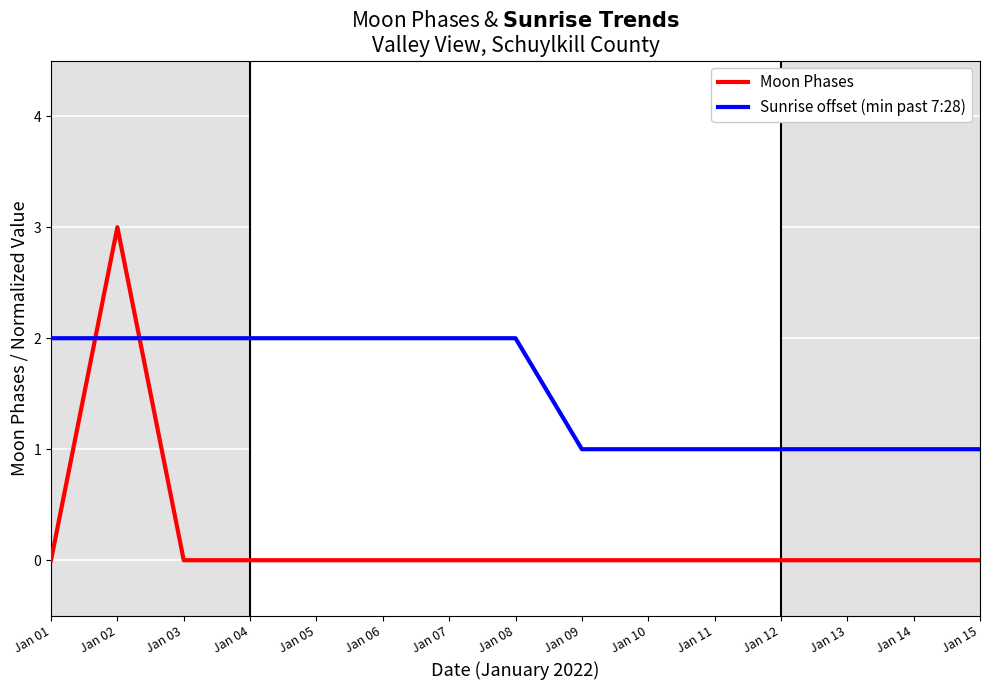

Reading left to right, transcribe all the data shown in this chart.

Moon Phases: Jan 01=0	Jan 02=3	Jan 03=0	Jan 04=0	Jan 05=0	Jan 06=0	Jan 07=0	Jan 08=0	Jan 09=0	Jan 10=0	Jan 11=0	Jan 12=0	Jan 13=0	Jan 14=0	Jan 15=0
Sunrise offset (min past 7:28): Jan 01=2	Jan 02=2	Jan 03=2	Jan 04=2	Jan 05=2	Jan 06=2	Jan 07=2	Jan 08=2	Jan 09=1	Jan 10=1	Jan 11=1	Jan 12=1	Jan 13=1	Jan 14=1	Jan 15=1